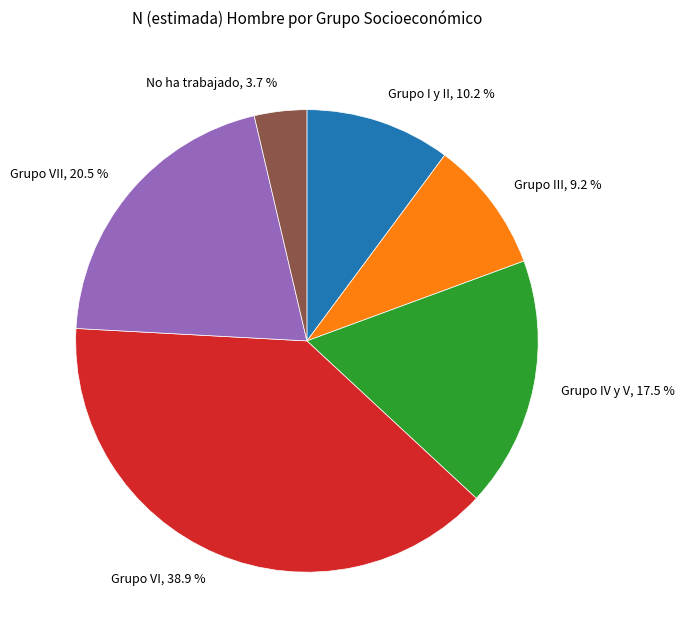

Combined, what portion of the pie is No ha trabajado, 3.7 % and Grupo VI, 38.9 %?

42.6%